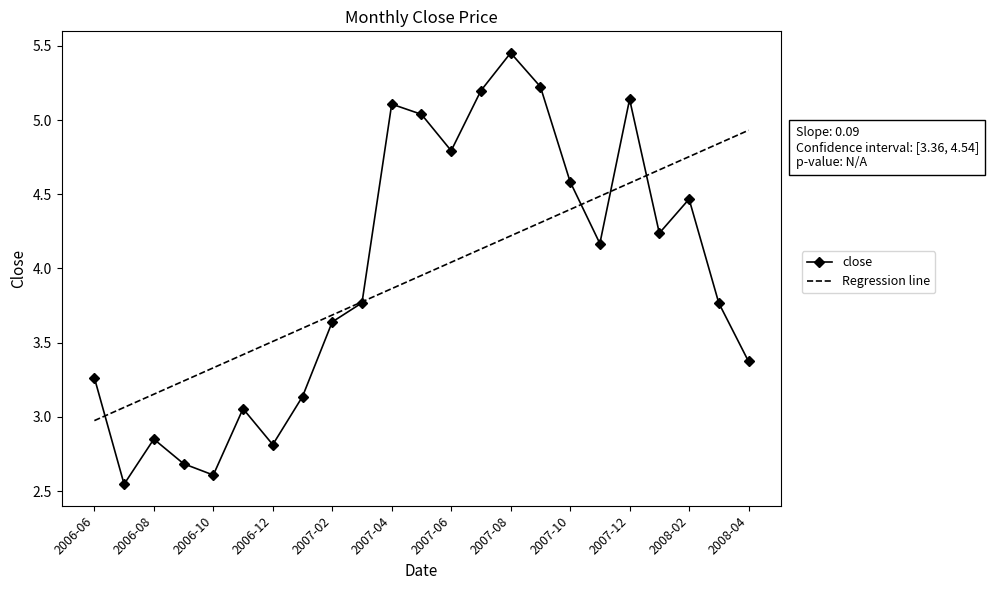

What is the highest value of the Regression line series?

4.9